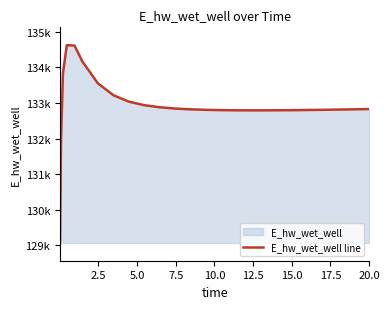

How many values are below 132823?

12